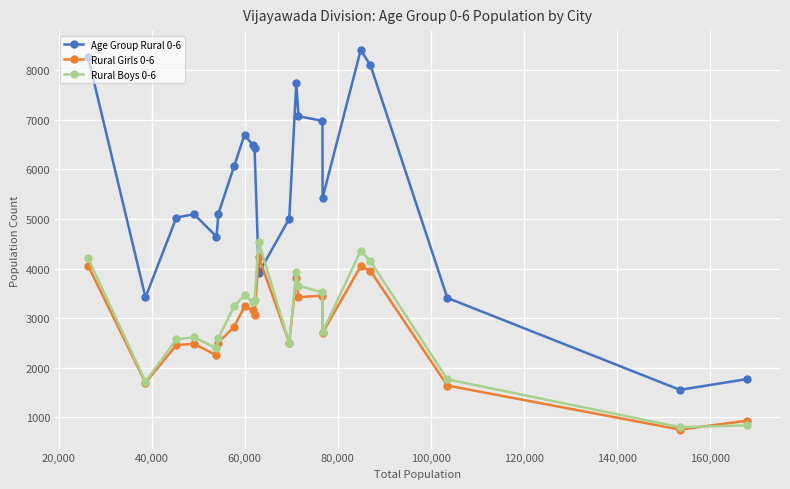

Which series has the widest spread of values?

Age Group Rural 0-6